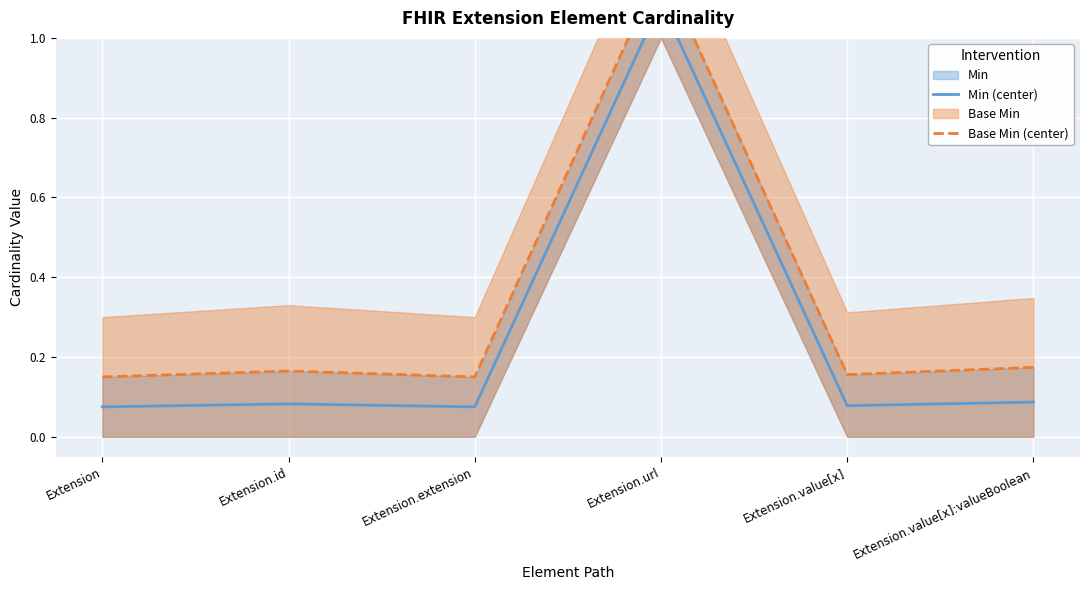

What is the sum of all Base Min (center) values?

2.0